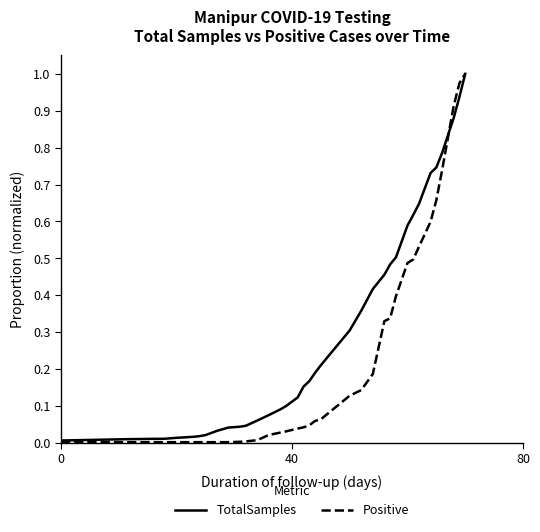

Which series has the largest total across all categories?

TotalSamples